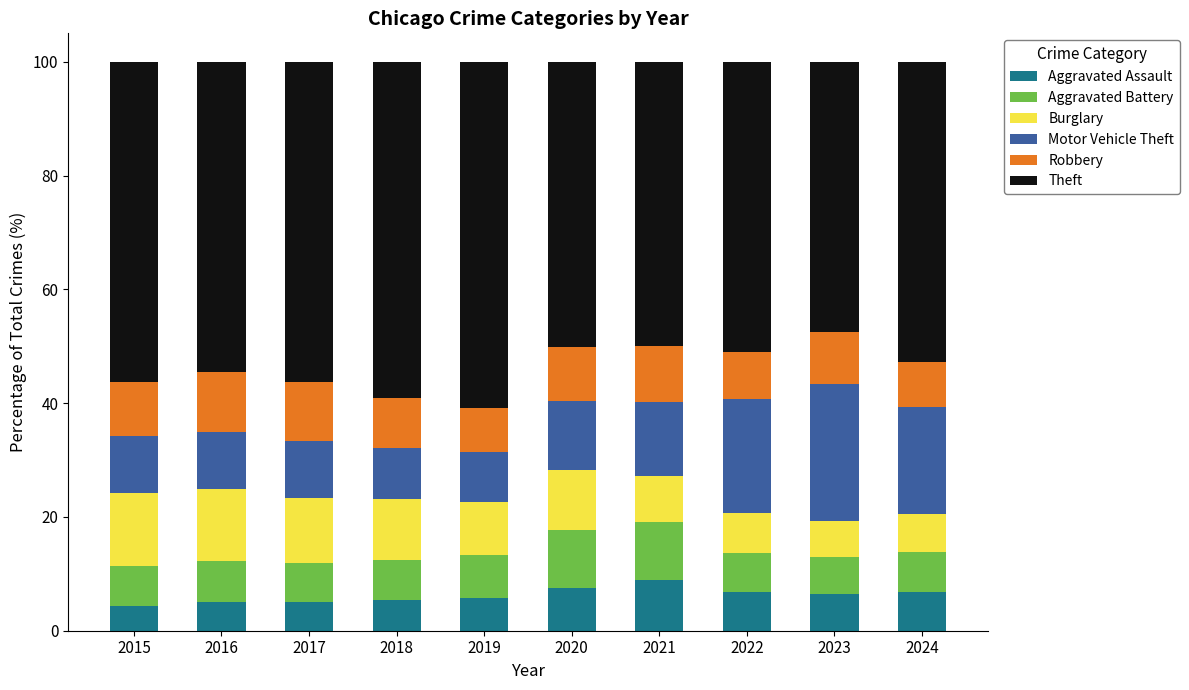

What is the total value across all series at 2016?

100.0